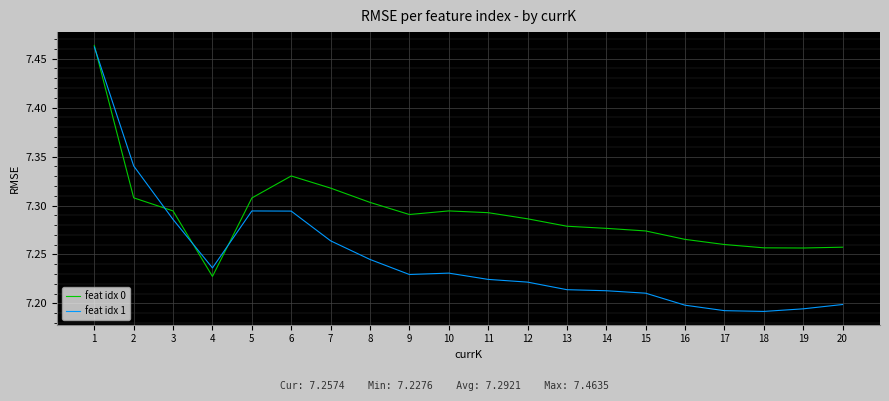

Is this an area chart (filled region under the line)?

No